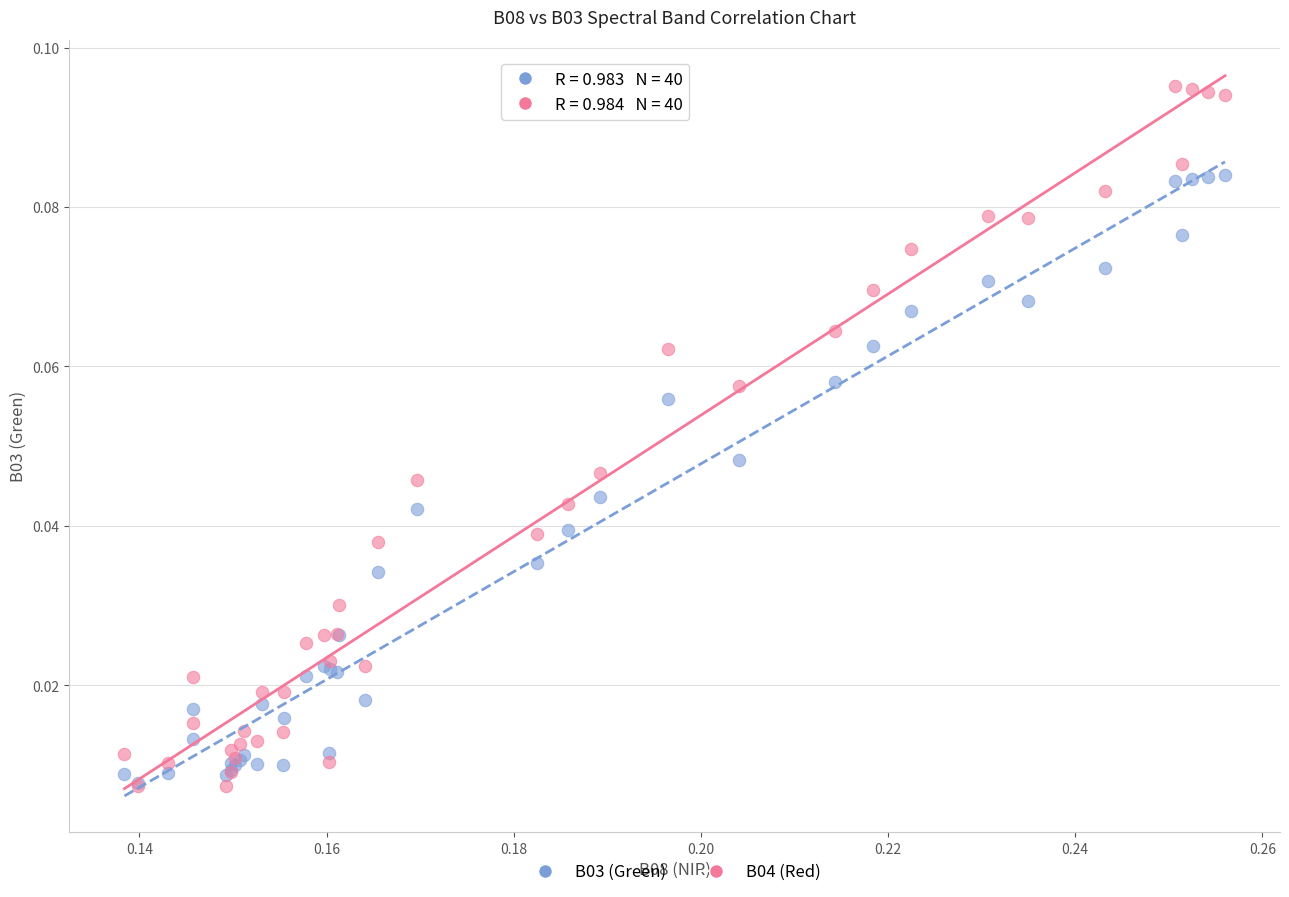

What are all the series names shown in the legend?

B03 (Green), B04 (Red)